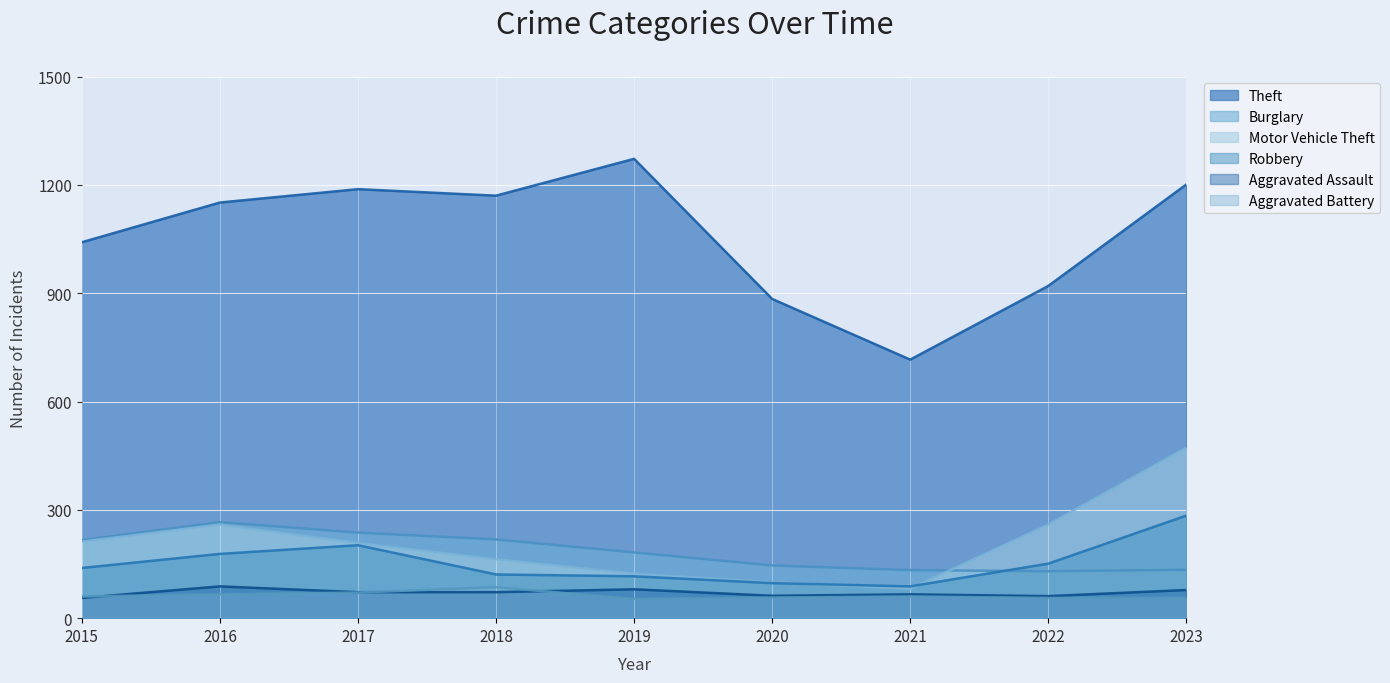

What are all the series names shown in the legend?

Theft, Burglary, Motor Vehicle Theft, Robbery, Aggravated Assault, Aggravated Battery